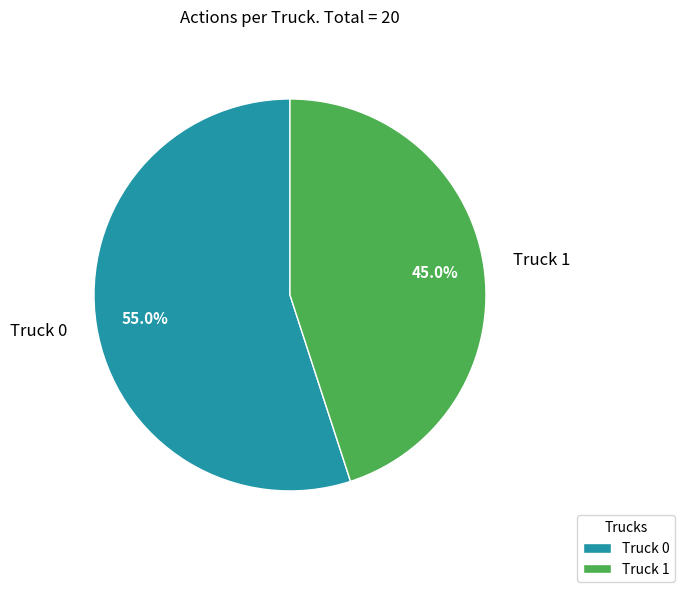

What percentage is the Truck 0 slice, to the nearest percent?

55%